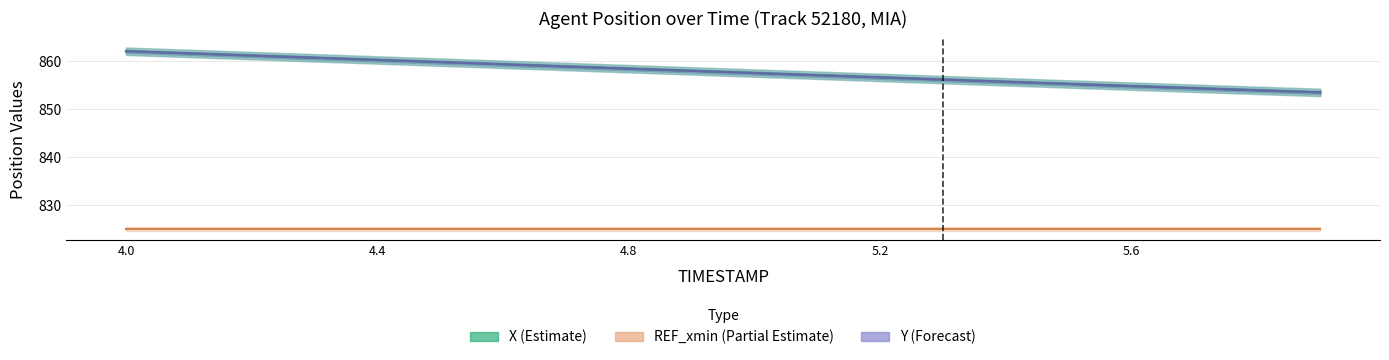

True or false: Y (Forecast) has more than 0 interior local peaks.

False